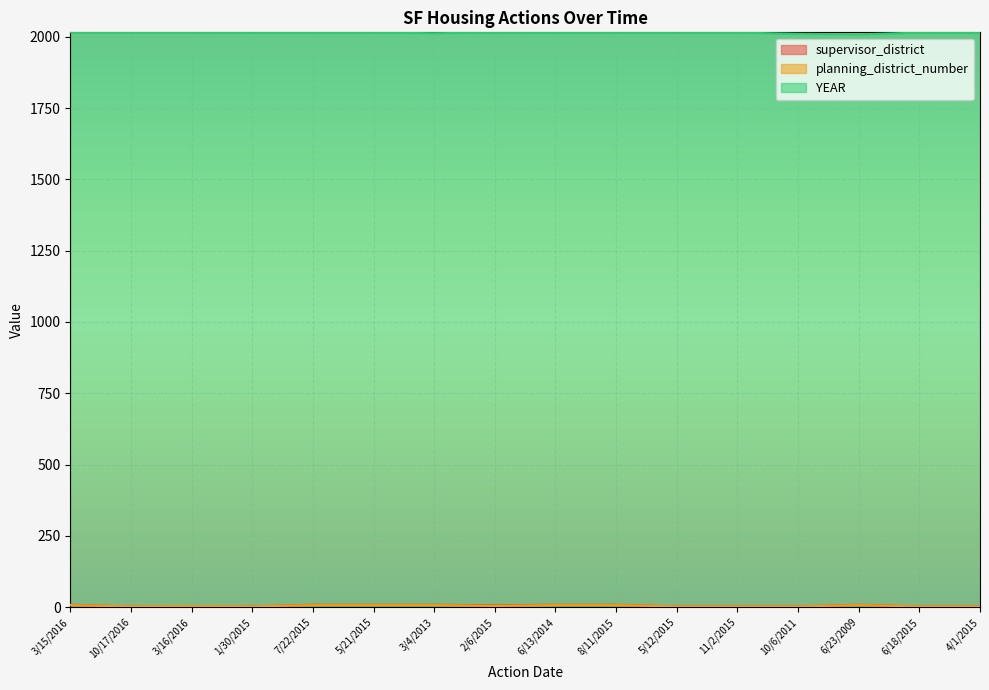

What position from the left is 5/21/2015?

6